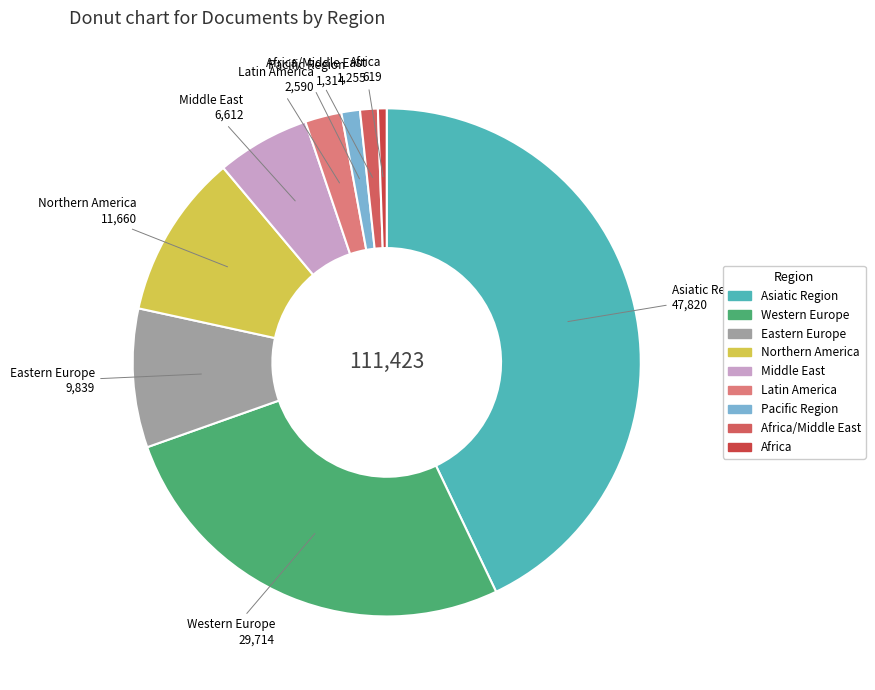

Which slice is the largest?

Asiatic Region